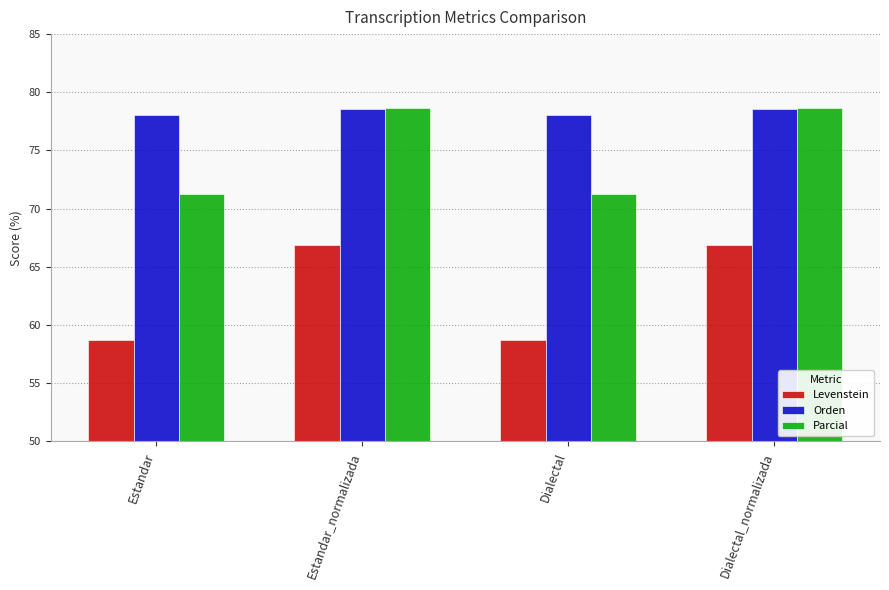

What is the lowest value of the Parcial series?

71.3